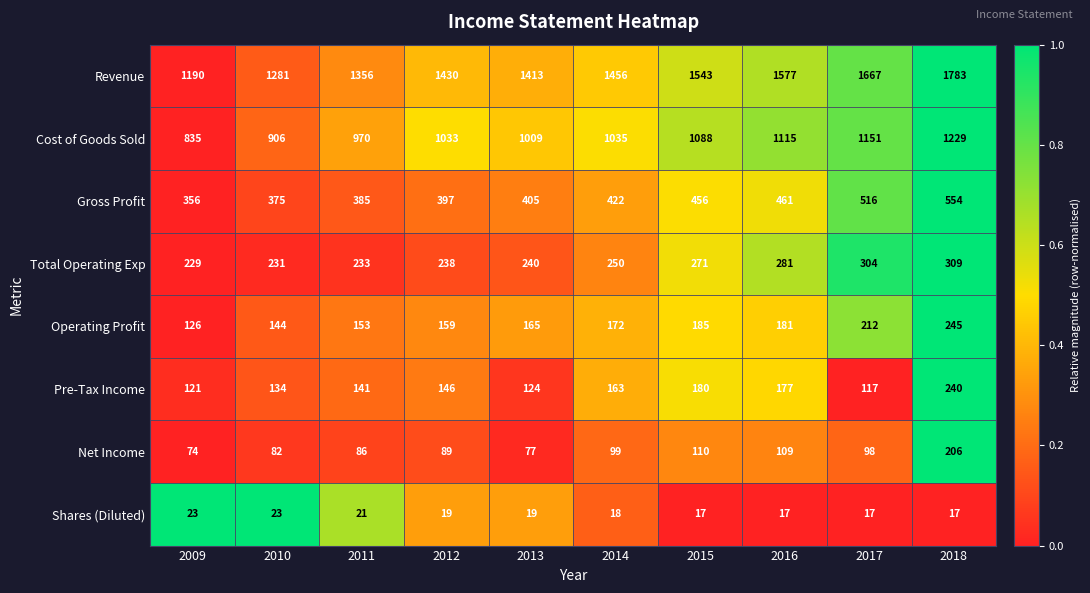

Which series has the largest range (max minus min)?

Revenue